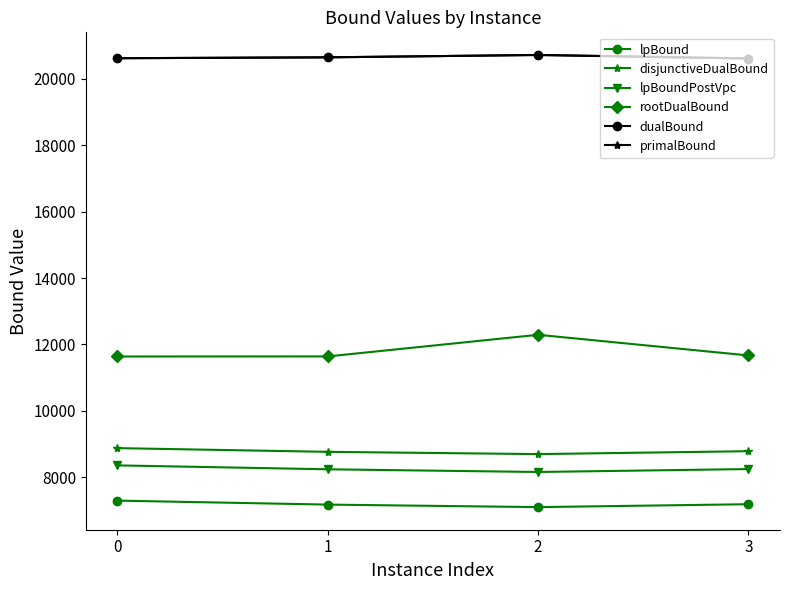

The disjunctiveDualBound series shows 8766.7 at 1. True or false?

True